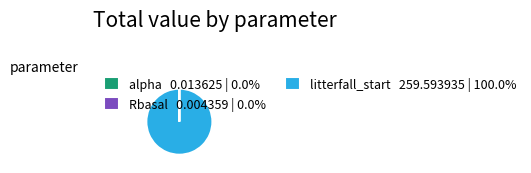

Which category accounts for the majority?

litterfall_start